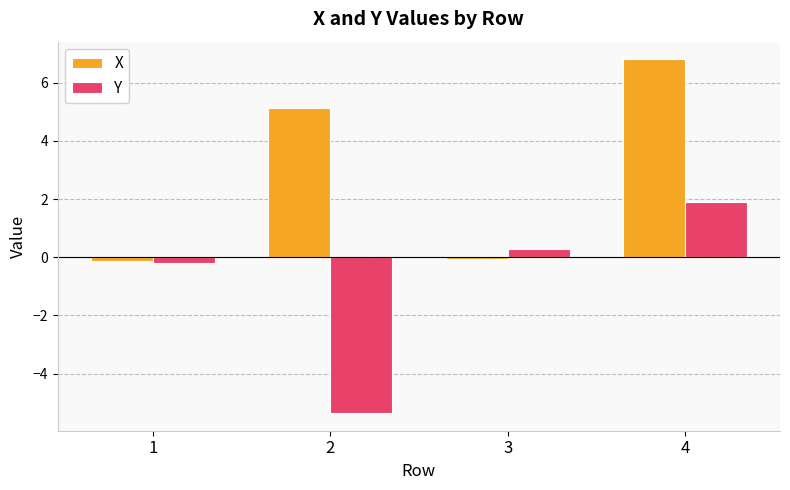

At which label is X closest to 3?

2